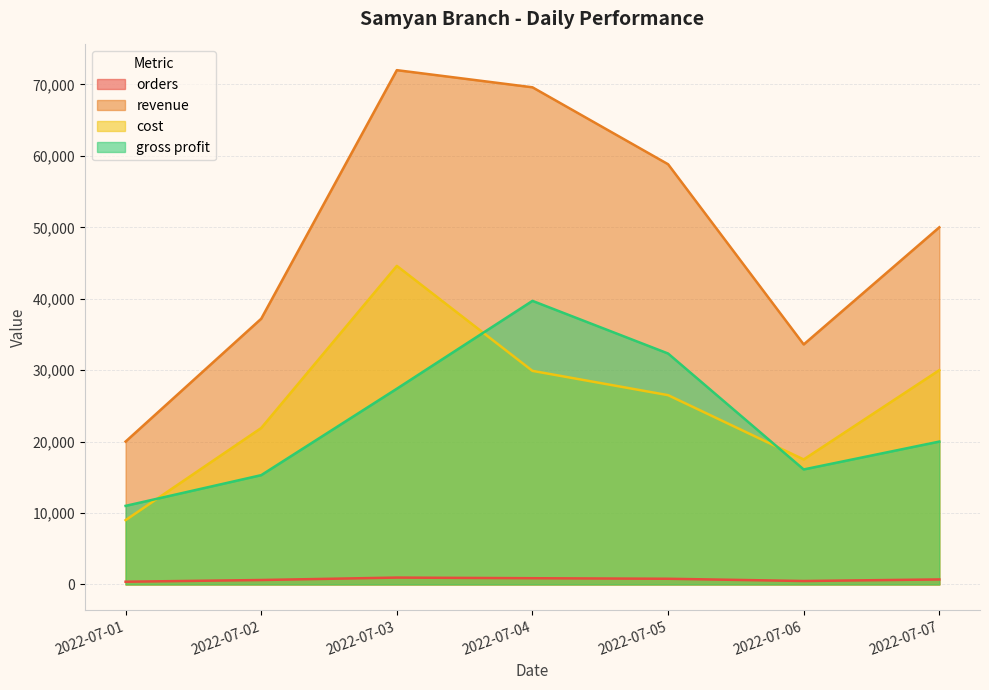

Reading left to right, list all the values displayed in this chart.

orders: 2022-07-01=380	2022-07-02=620	2022-07-03=960	2022-07-04=870	2022-07-05=795	2022-07-06=480	2022-07-07=700
revenue: 2022-07-01=20000	2022-07-02=37200	2022-07-03=72000	2022-07-04=69600	2022-07-05=58830	2022-07-06=33600	2022-07-07=50000
cost: 2022-07-01=9000	2022-07-02=21900	2022-07-03=44600	2022-07-04=29900	2022-07-05=26500	2022-07-06=17500	2022-07-07=30000
gross profit: 2022-07-01=11000	2022-07-02=15300	2022-07-03=27400	2022-07-04=39700	2022-07-05=32330	2022-07-06=16100	2022-07-07=20000